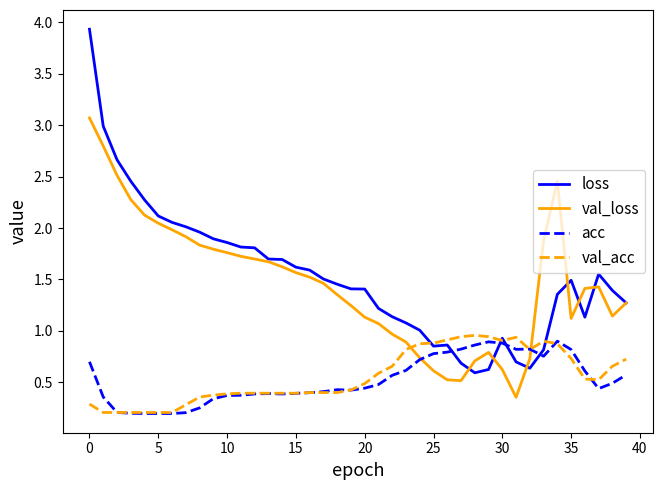

What is the greatest value displayed?

3.9